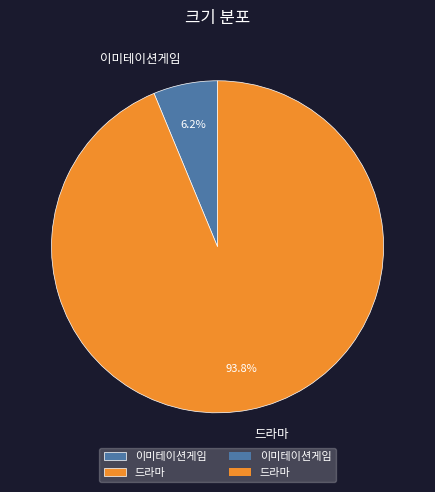

What is the smallest slice in the pie chart?

이미테이션게임